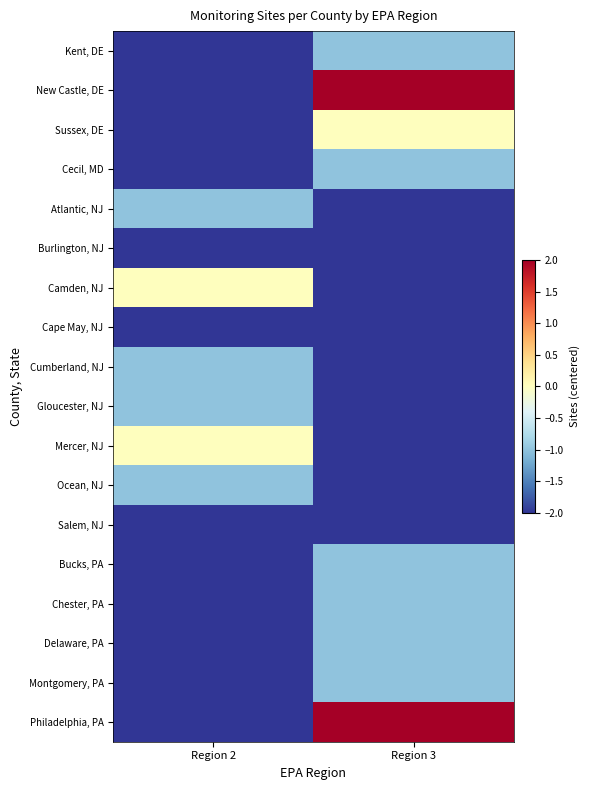

Reading left to right, transcribe all the data shown in this chart.

Kent, DE: Region 2=-2	Region 3=-1
New Castle, DE: Region 2=-2	Region 3=2
Sussex, DE: Region 2=-2	Region 3=0
Cecil, MD: Region 2=-2	Region 3=-1
Atlantic, NJ: Region 2=-1	Region 3=-2
Burlington, NJ: Region 2=-2	Region 3=-2
Camden, NJ: Region 2=0	Region 3=-2
Cape May, NJ: Region 2=-2	Region 3=-2
Cumberland, NJ: Region 2=-1	Region 3=-2
Gloucester, NJ: Region 2=-1	Region 3=-2
Mercer, NJ: Region 2=0	Region 3=-2
Ocean, NJ: Region 2=-1	Region 3=-2
Salem, NJ: Region 2=-2	Region 3=-2
Bucks, PA: Region 2=-2	Region 3=-1
Chester, PA: Region 2=-2	Region 3=-1
Delaware, PA: Region 2=-2	Region 3=-1
Montgomery, PA: Region 2=-2	Region 3=-1
Philadelphia, PA: Region 2=-2	Region 3=2